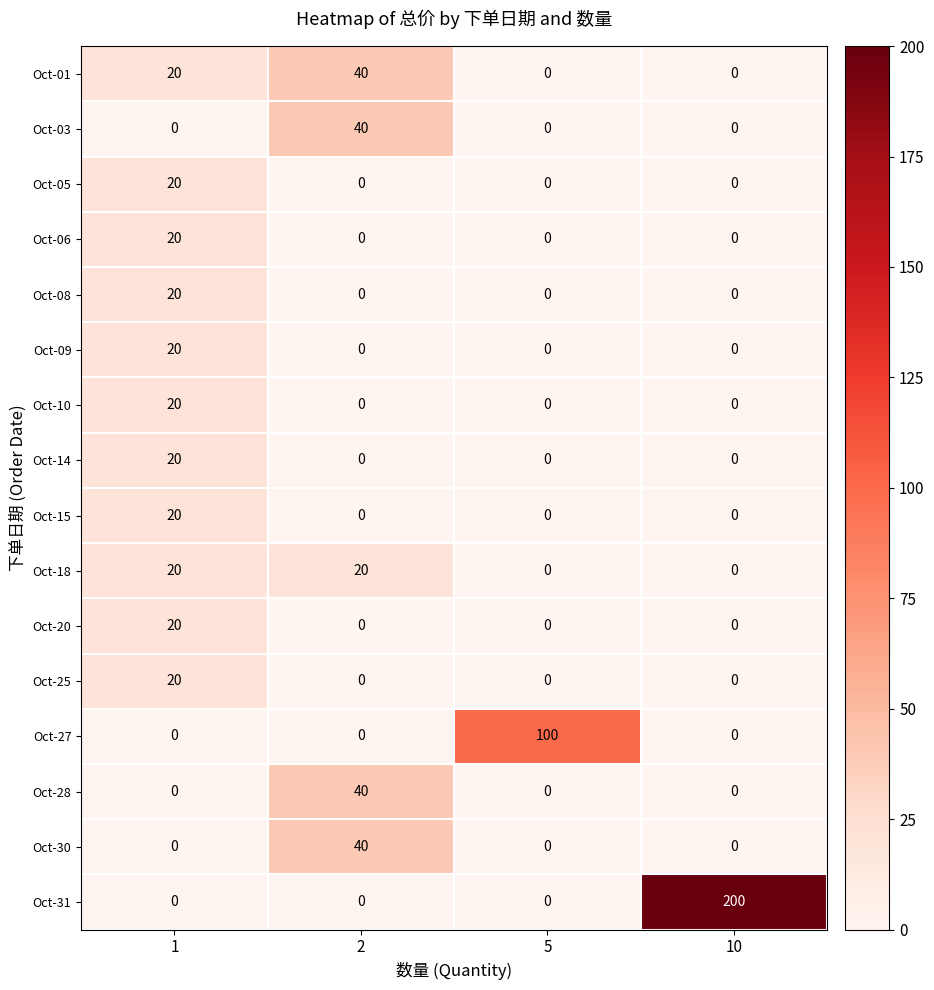

Count the Oct-08 values in the range 0 to 20.

4